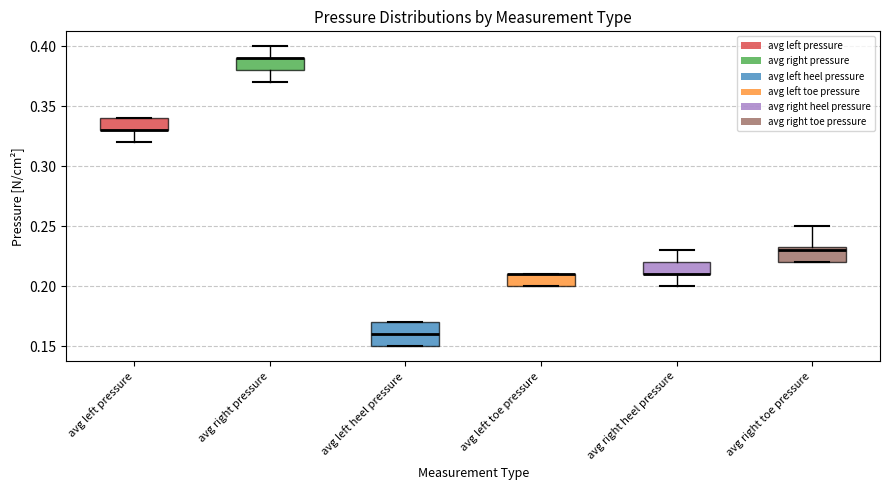

Where is the upper edge of the box for avg left toe pressure on the y-axis? The values are not printed on the chart, so give them approximately, as read against the axis.

0.210